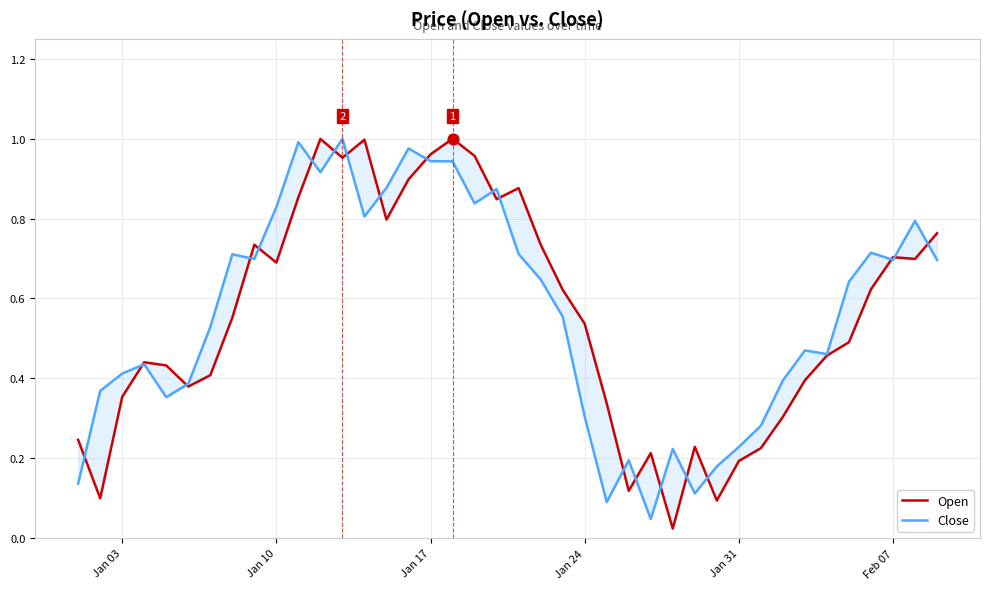

Which series has the largest total across all categories?

Close